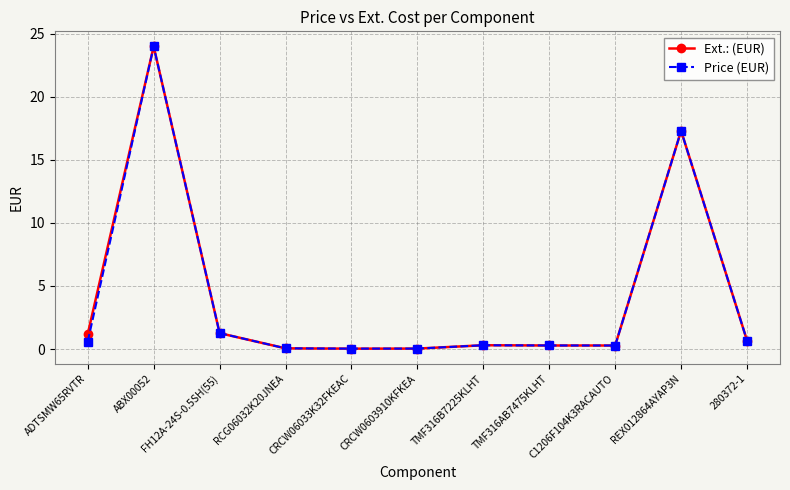

At which category is the sum across all series the highest?

ABX00052